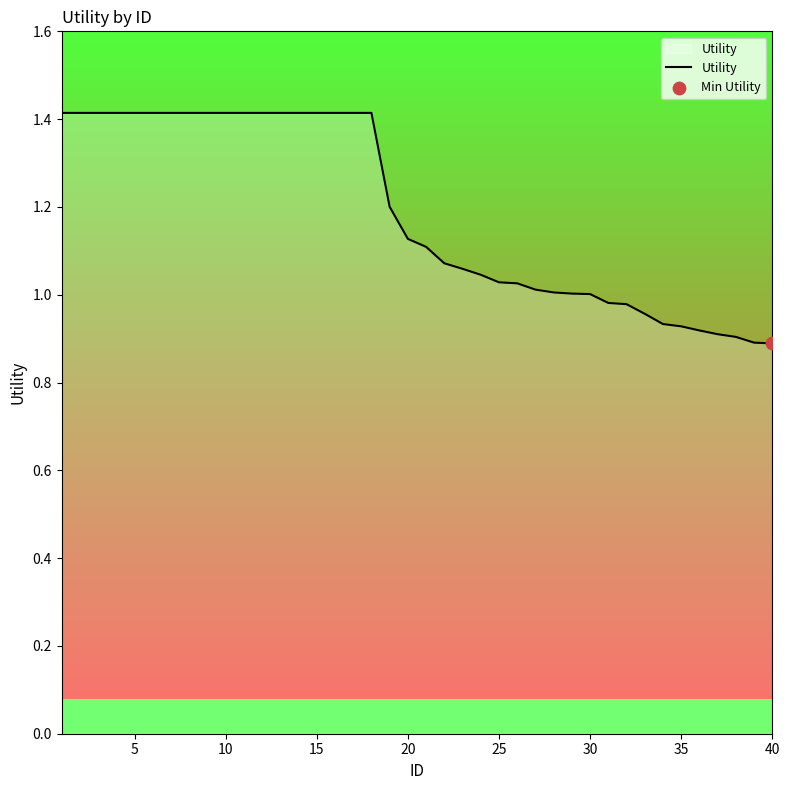

What is the greatest value displayed?

1.4